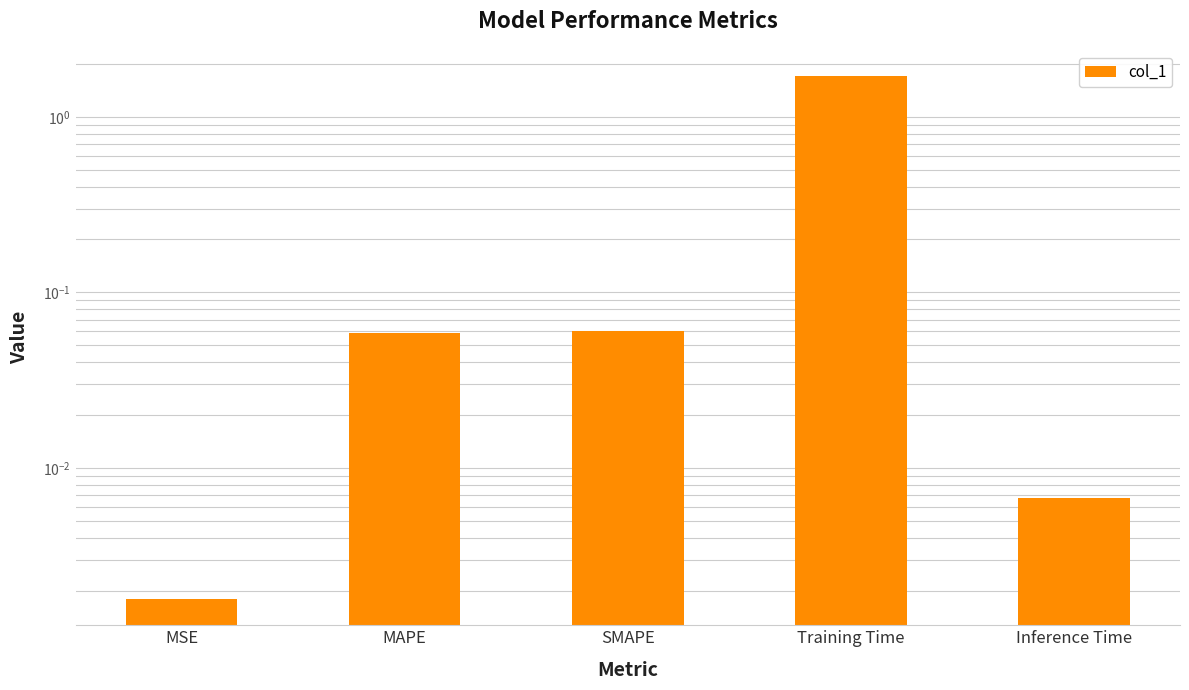

List the labels in order of value, largest first.

Training Time, SMAPE, MAPE, Inference Time, MSE